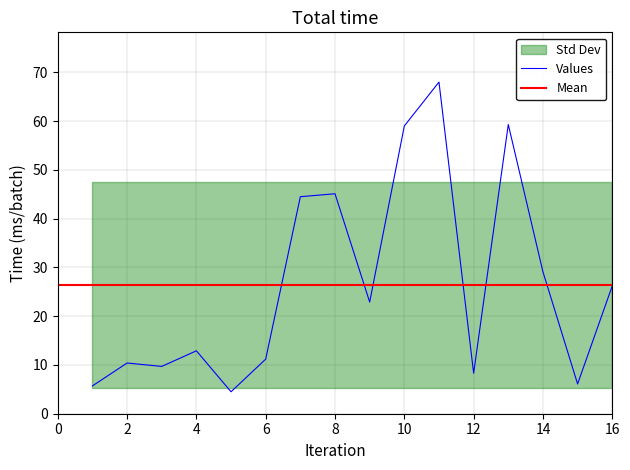

At which label is Values closest to 36?

14